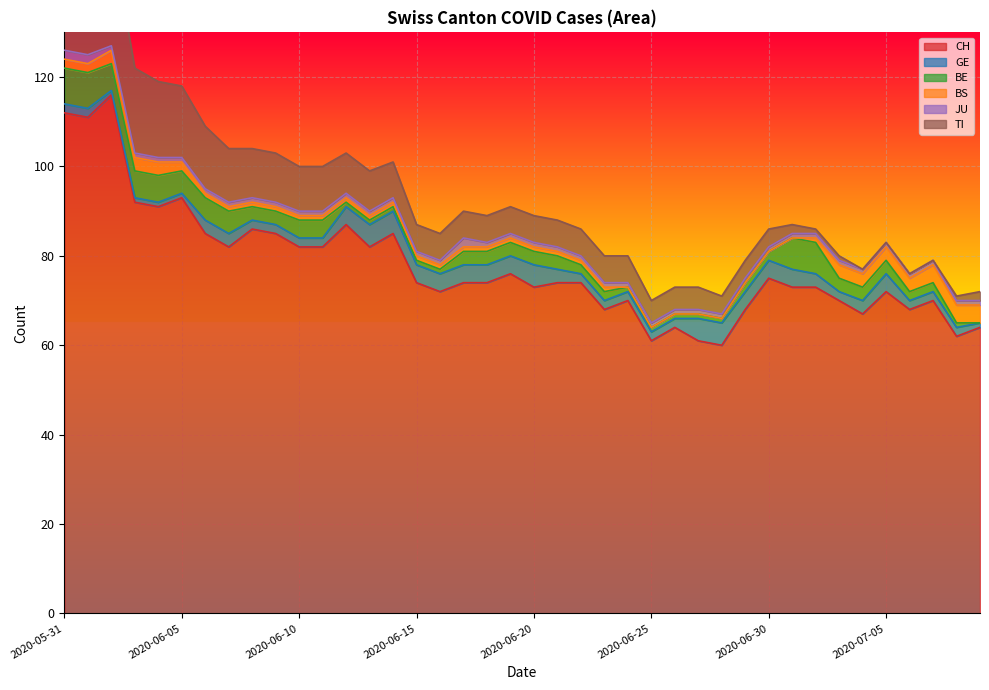

True or false: JU and GE cross at least once.

False